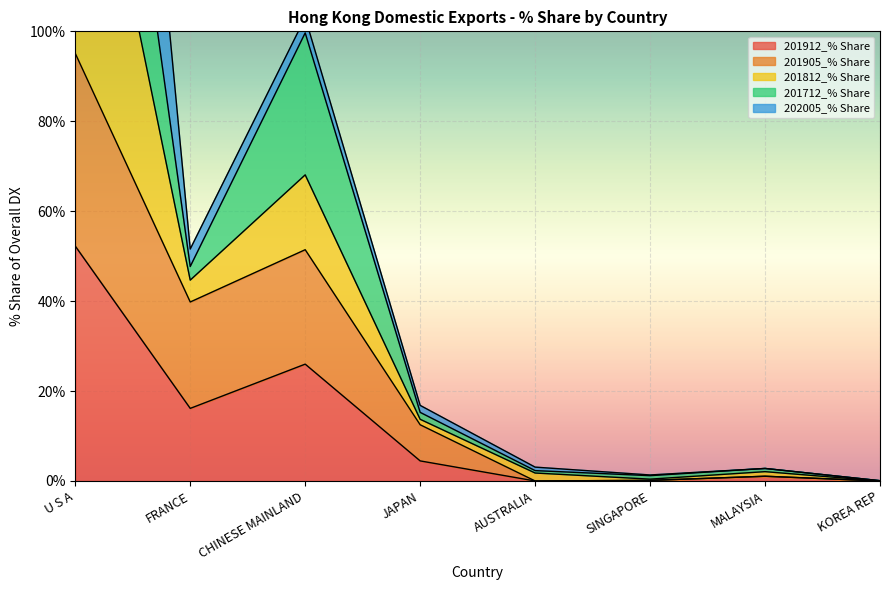

Which series changed the most between U S A and MALAYSIA?

201812_% Share